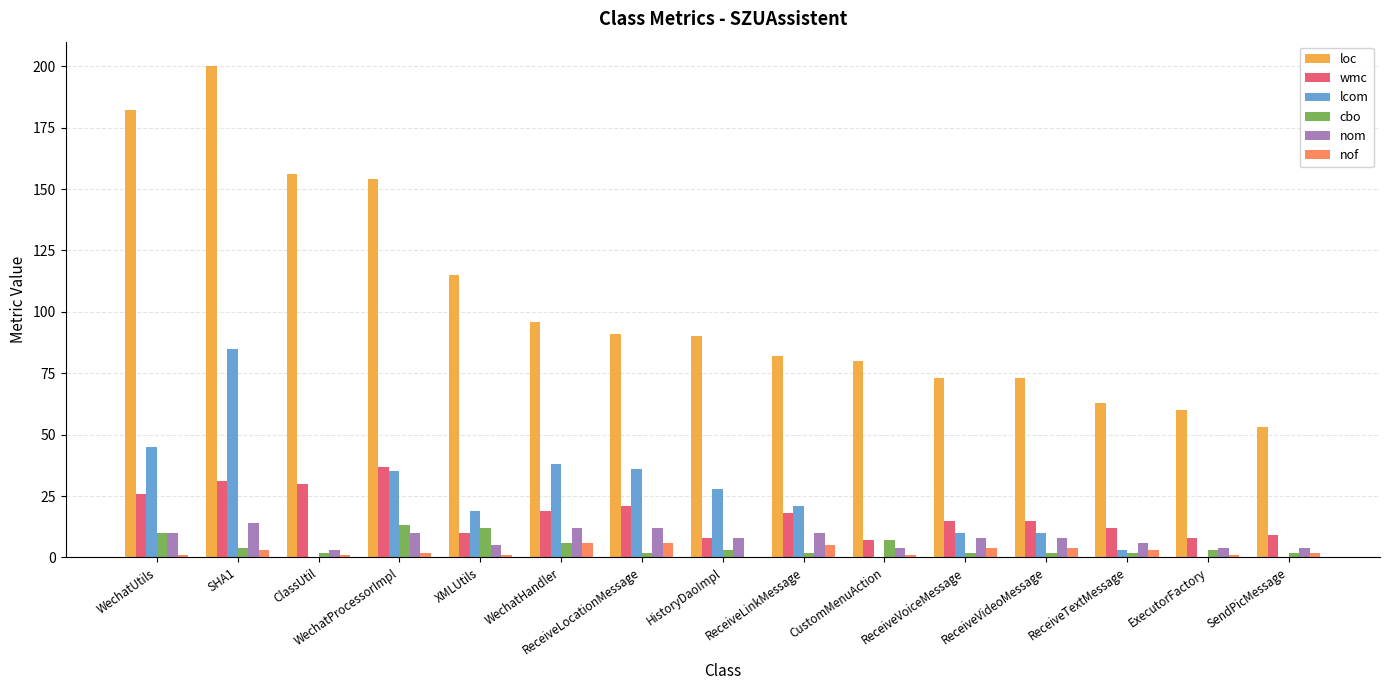

What is the sum of all wmc values?

266